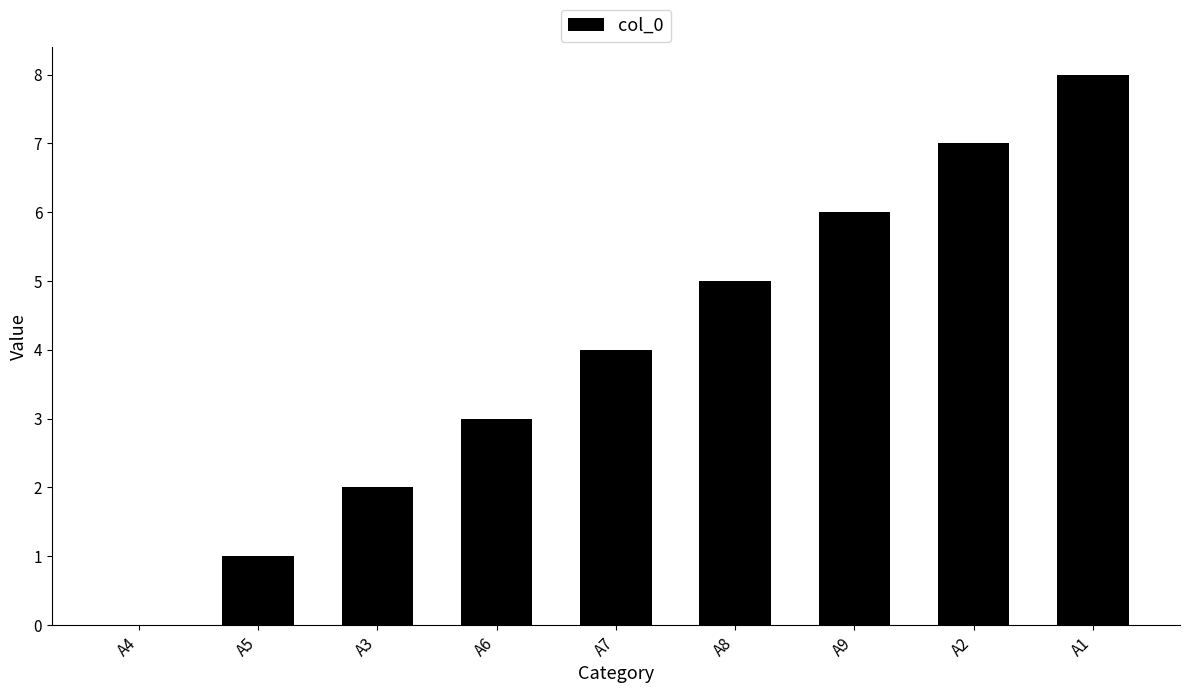

What is the greatest value displayed?

8